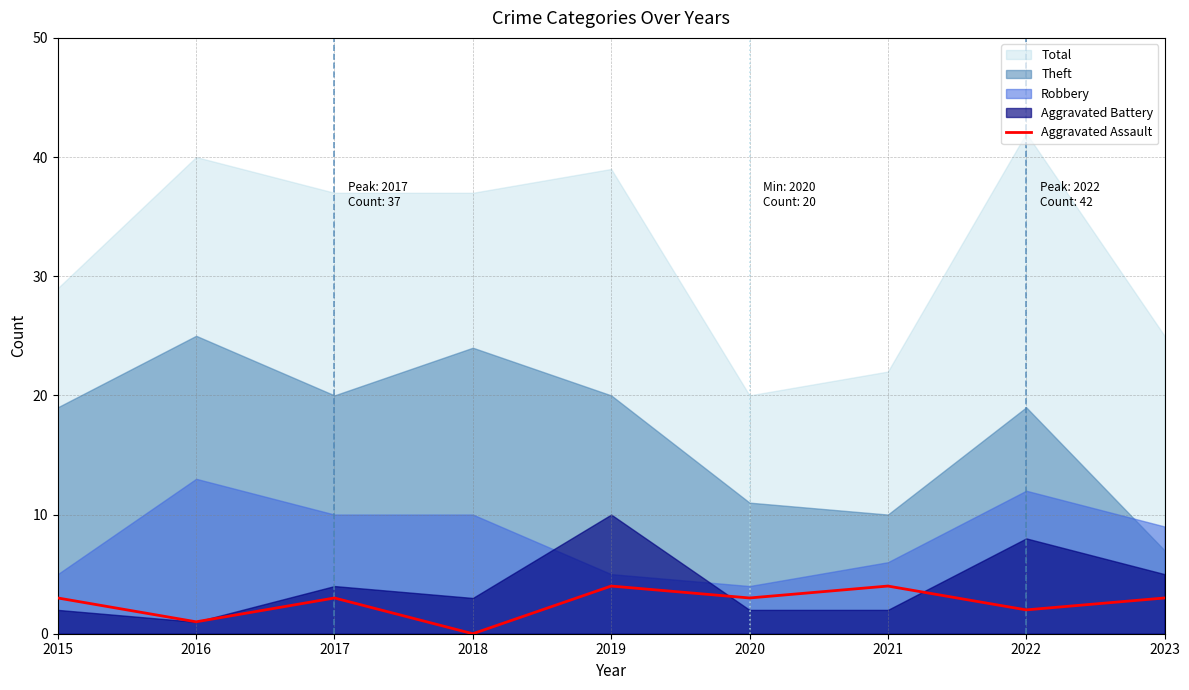

Reading left to right, extract all data points from this chart.

3	1	3	0	4	3	4	2	3